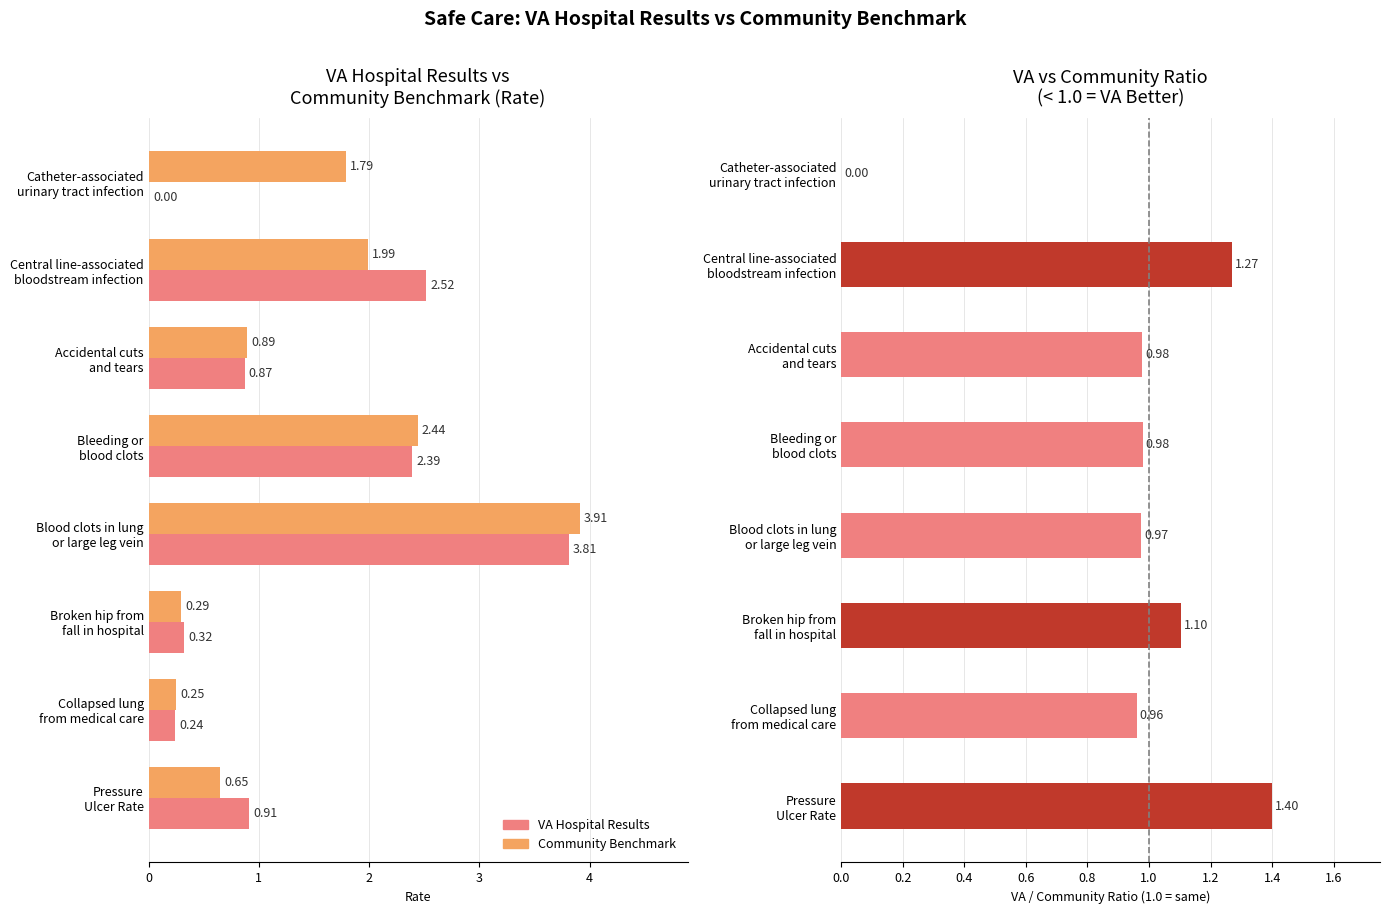

What is the value of the VAHospitalResults bar at the 5th from the left?

3.8